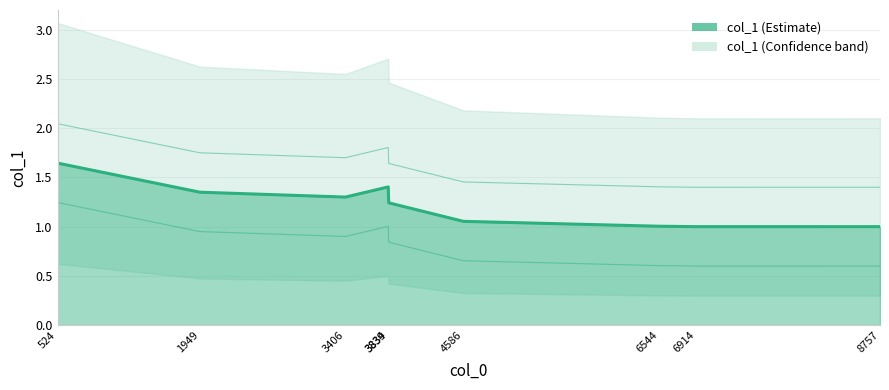

Which label corresponds to the smallest value in the chart?

8757